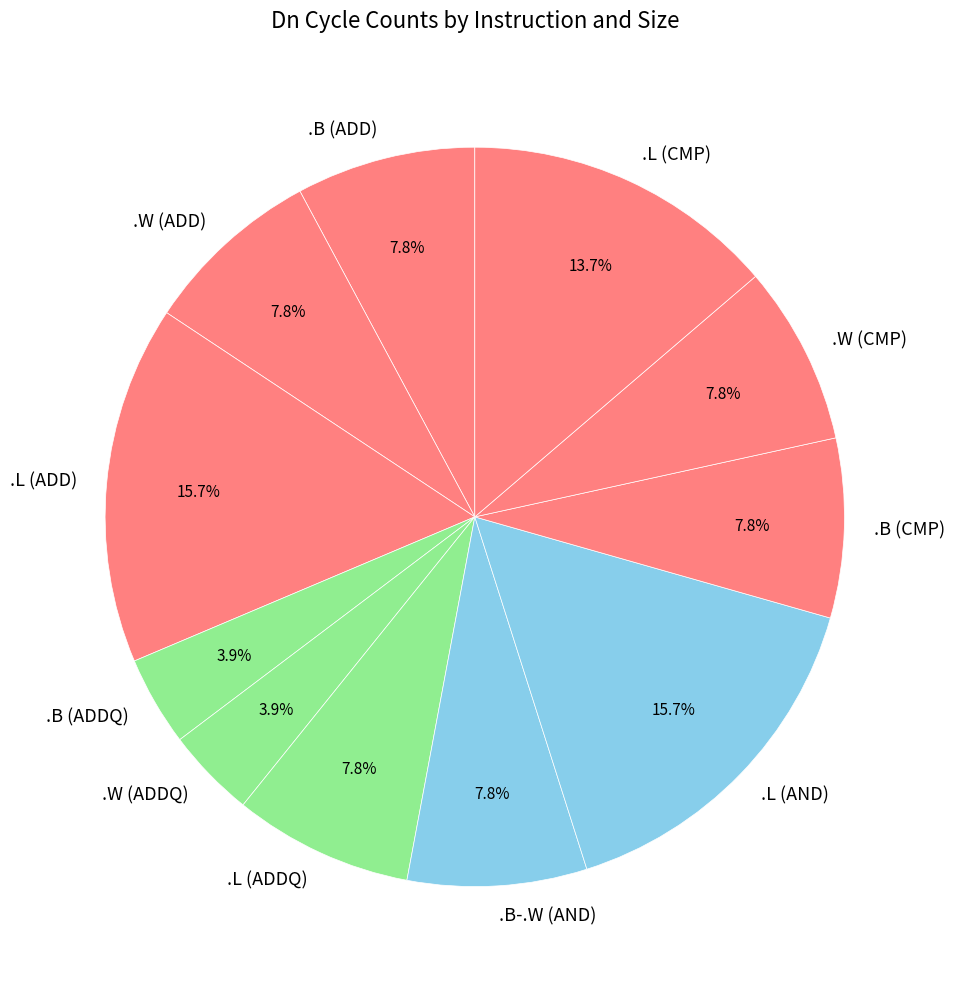

What is the ratio of the value at .B (CMP) to the value at .B (ADDQ)?

2.0